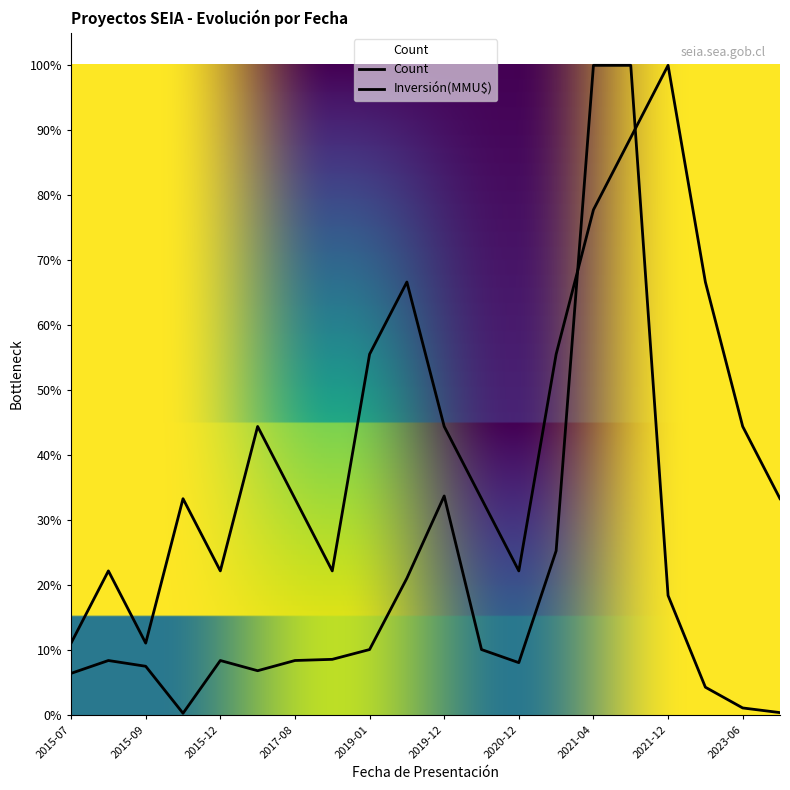

True or false: Inversión(MMU$) has more than 0 points higher than both neighbors.

True